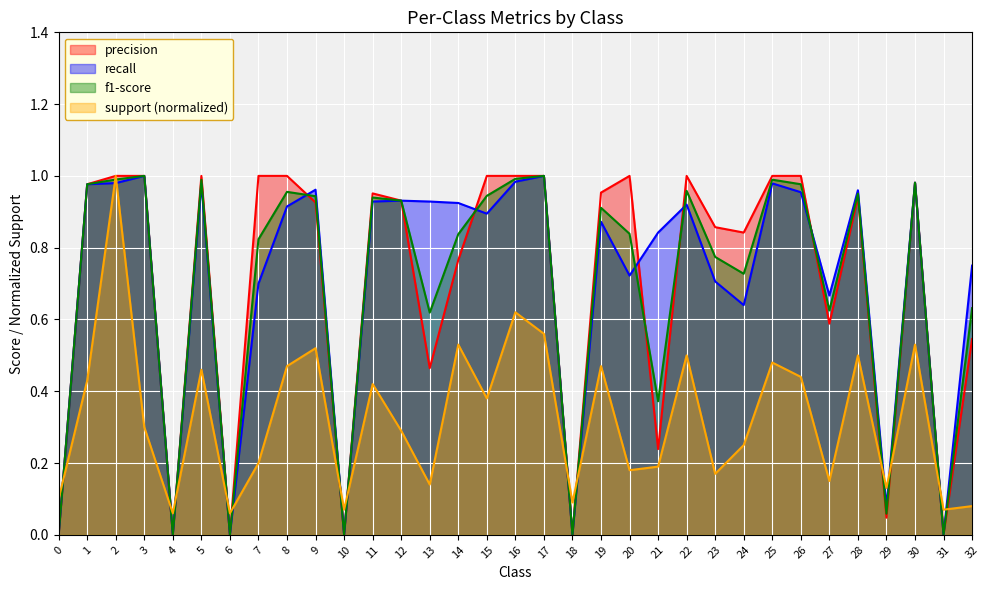

Where is the first local maximum for support?

2